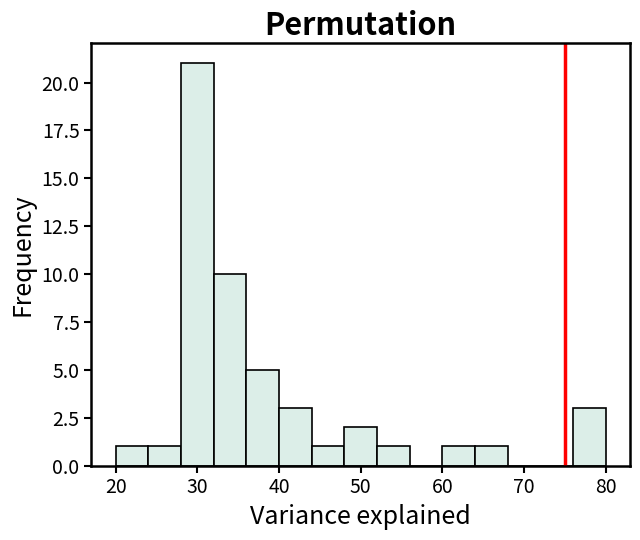

How tall is the bar that spans 20 to 24 on the x-axis? The values are not printed on the chart, so give them approximately, as read against the axis.

1